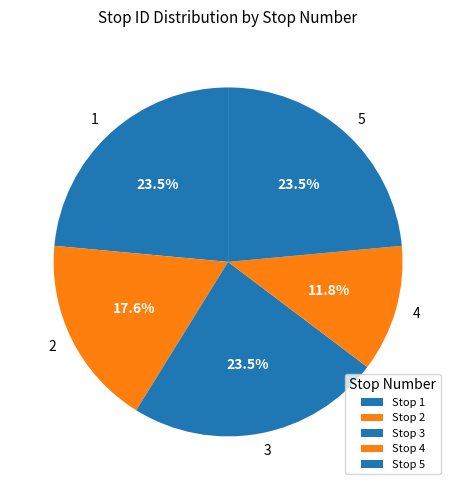

To the nearest percent, what is the combined percentage of 2 and 3?

41%